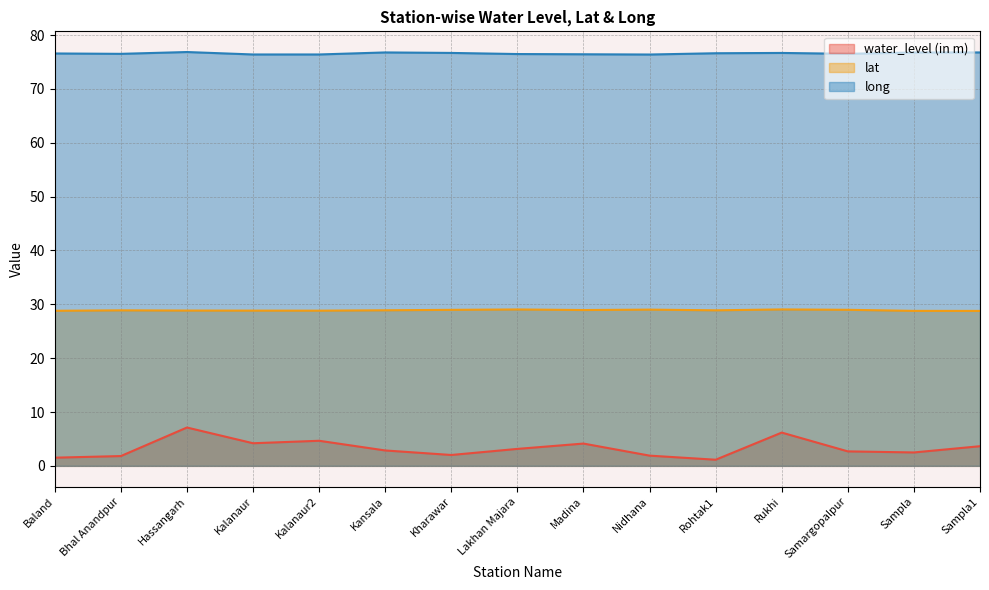

True or false: long has more than 1 points higher than both neighbors.

True